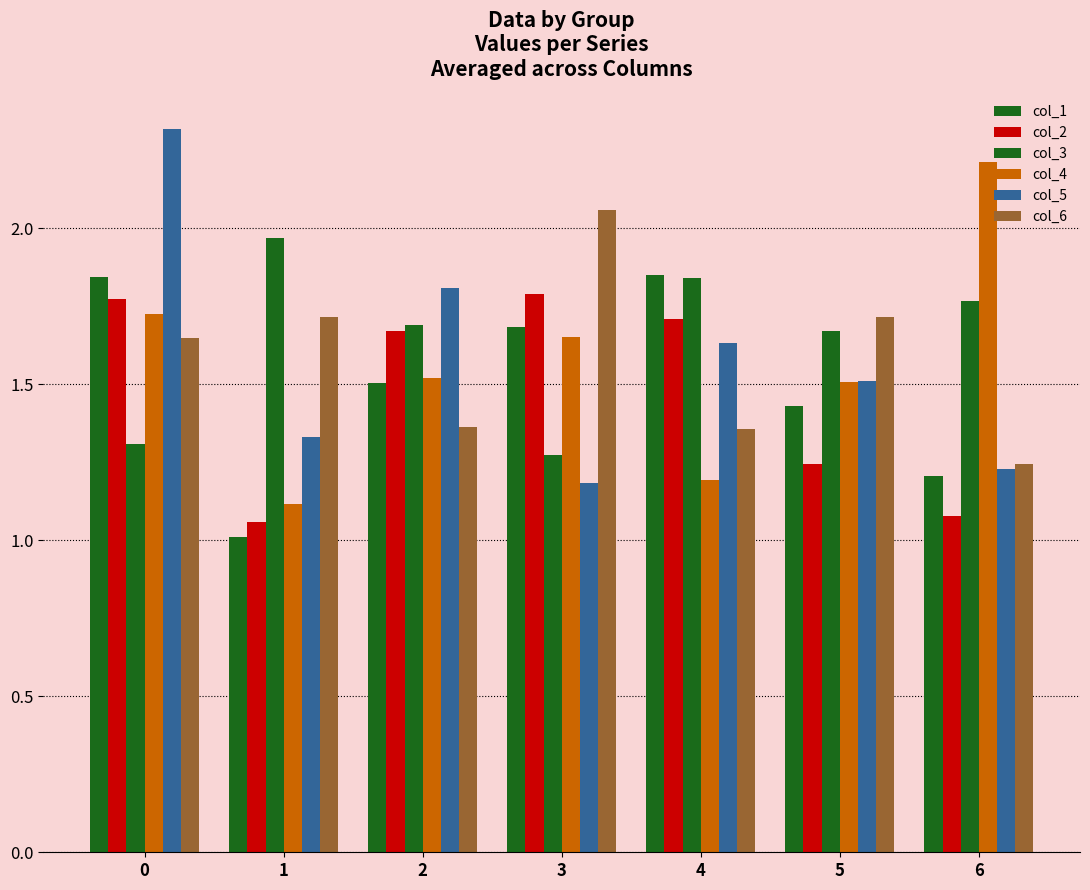

Reading left to right, list all the values displayed in this chart.

col_1: 1.8	1.0	1.5	1.7	1.9	1.4	1.2
col_2: 1.8	1.1	1.7	1.8	1.7	1.2	1.1
col_3: 1.3	2.0	1.7	1.3	1.8	1.7	1.8
col_4: 1.7	1.1	1.5	1.7	1.2	1.5	2.2
col_5: 2.3	1.3	1.8	1.2	1.6	1.5	1.2
col_6: 1.6	1.7	1.4	2.1	1.4	1.7	1.2